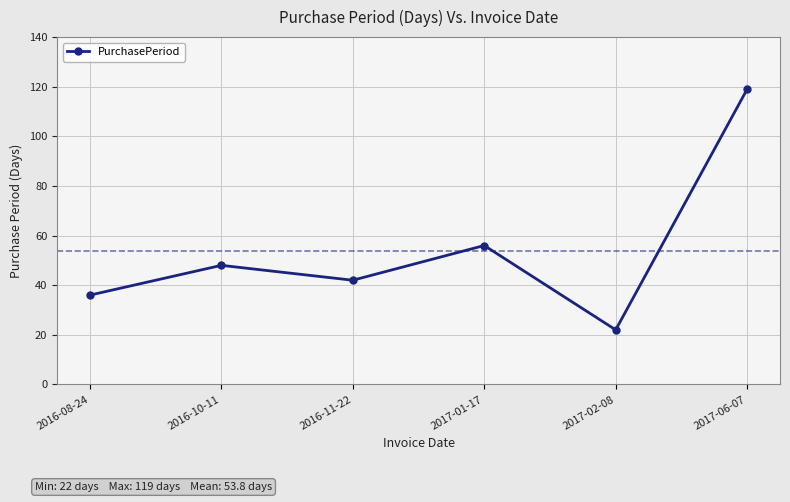

Is this an area chart (filled region under the line)?

No